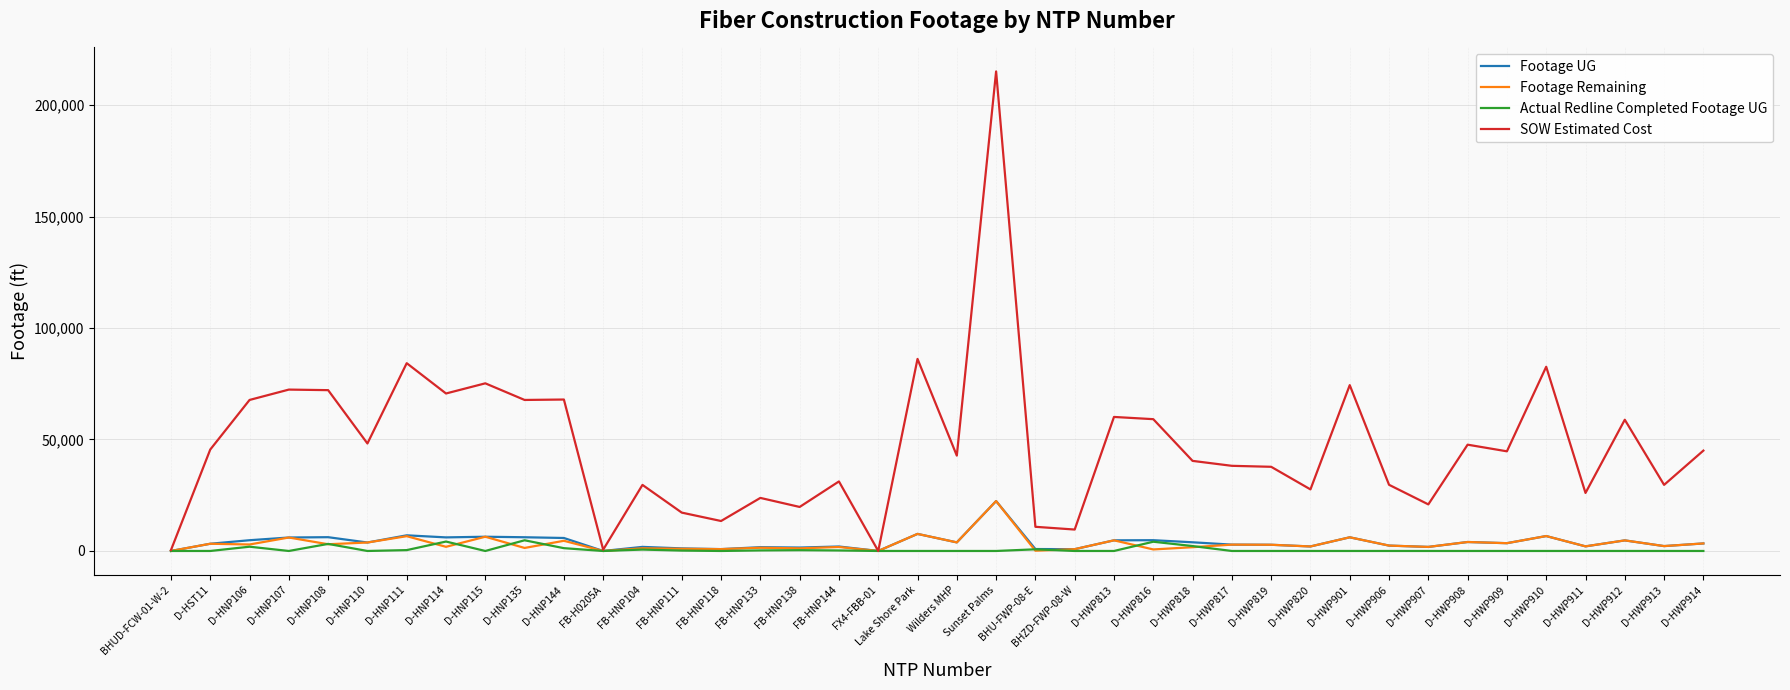

At which category is the sum across all series the highest?

Sunset Palms